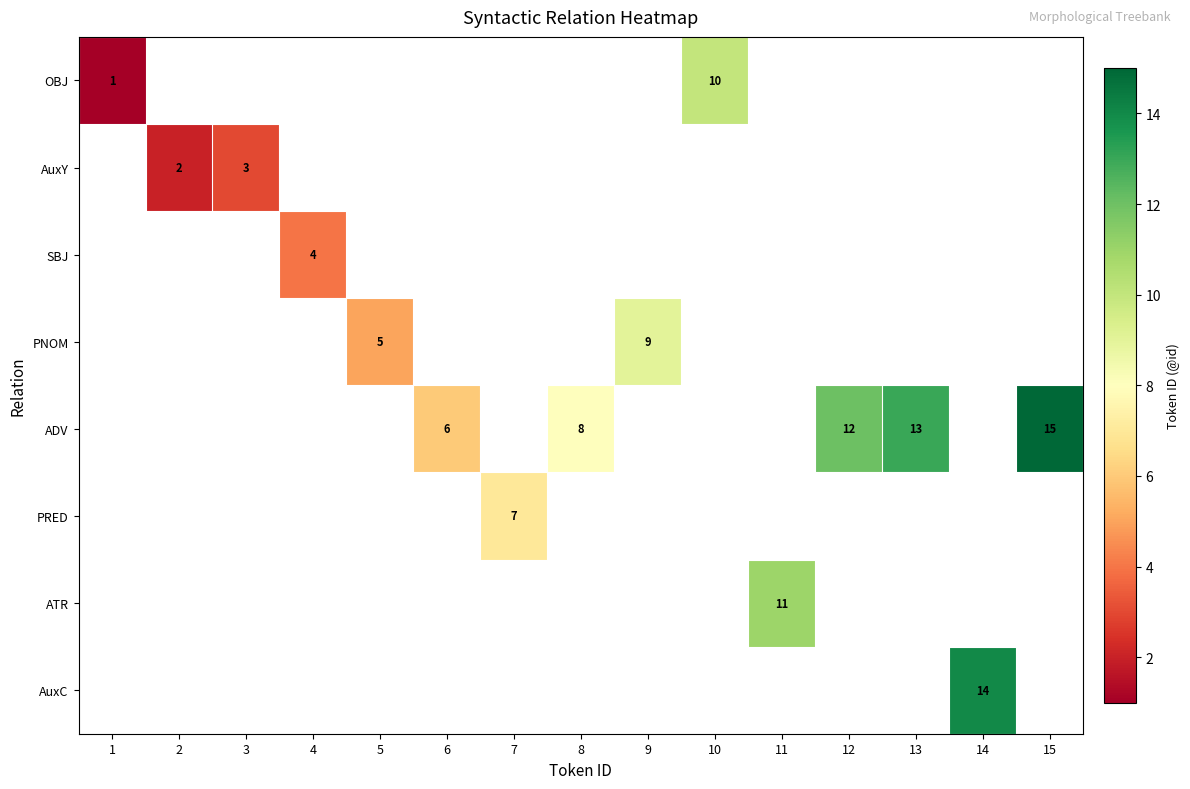

Is it true that OBJ equals 0 at 1?

False